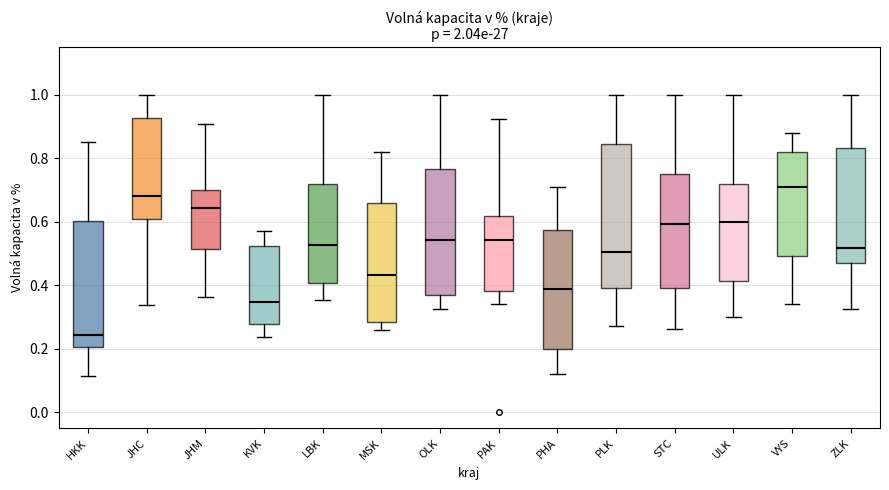

Where is the lower edge of the box for KVK on the y-axis? The values are not printed on the chart, so give them approximately, as read against the axis.

0.28